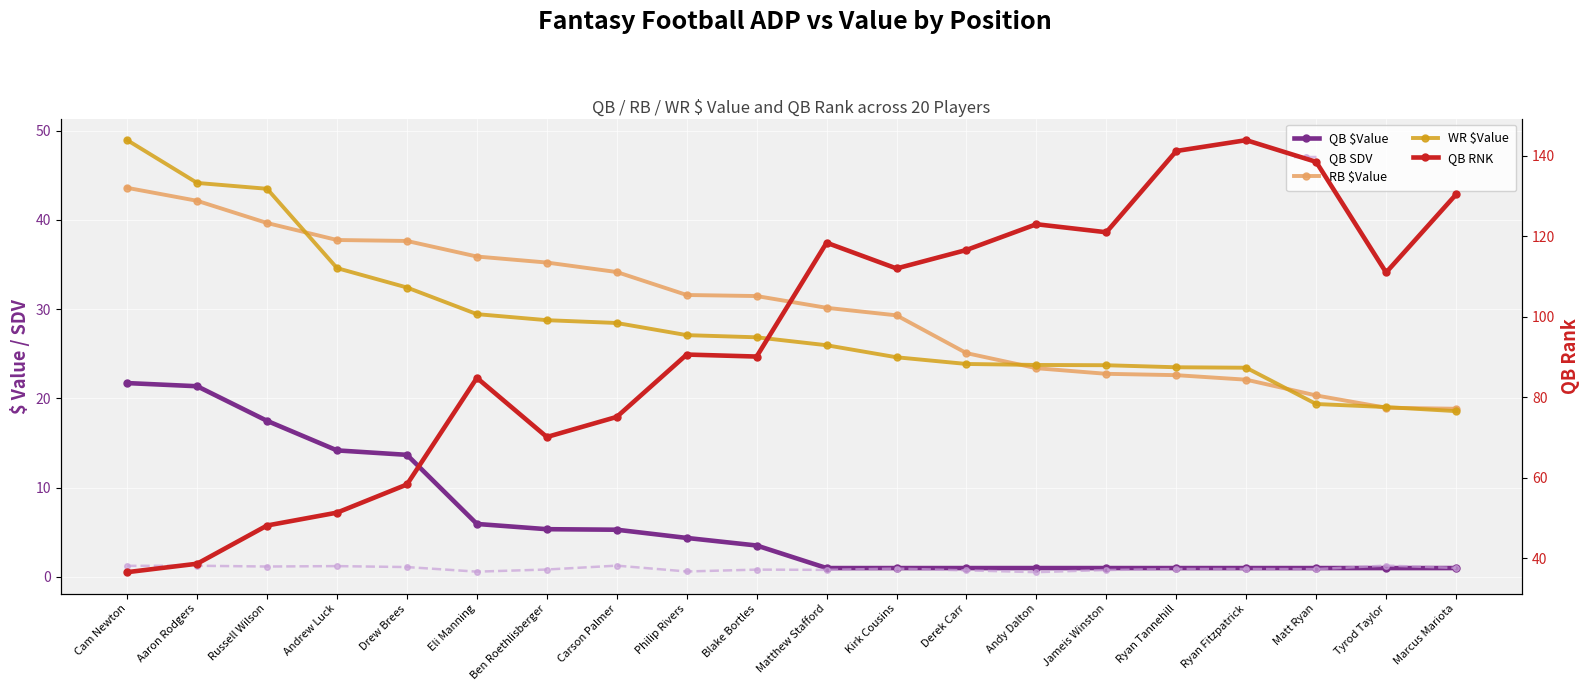

At which category is the sum across all series the highest?

Ryan Fitzpatrick